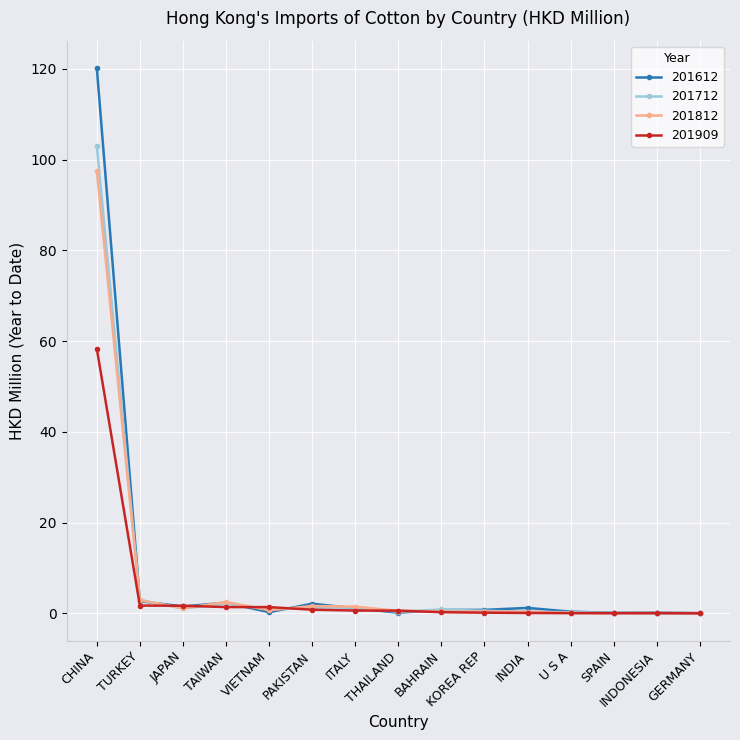

Count the number of categories in the chart.

15